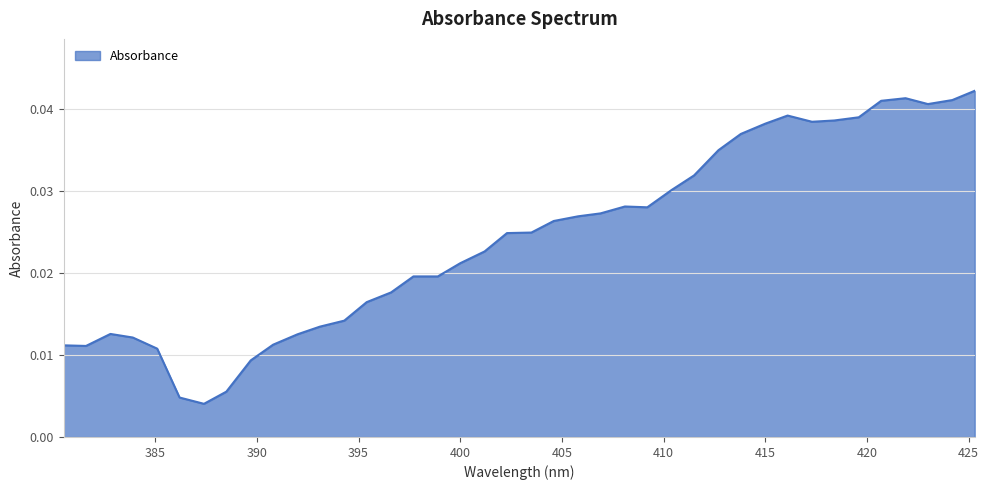

How many lines are shown in the chart?

1